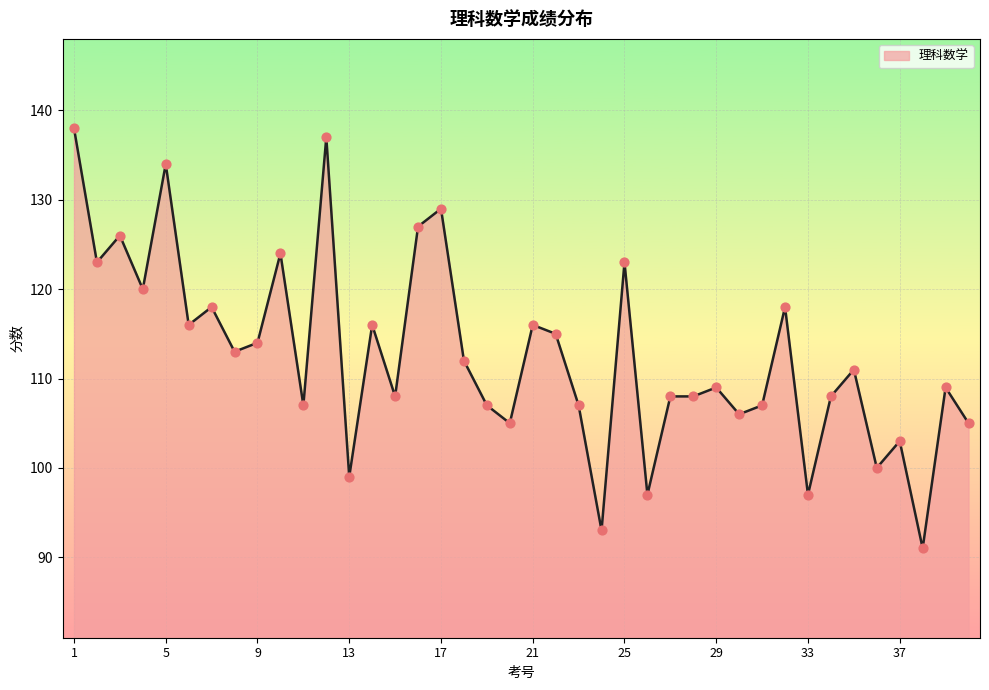

What is the difference between the maximum and minimum values?

47